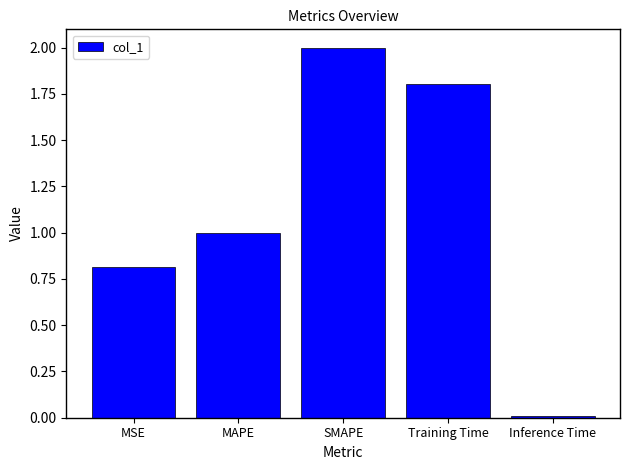

Does the chart contain stacked bars?

No